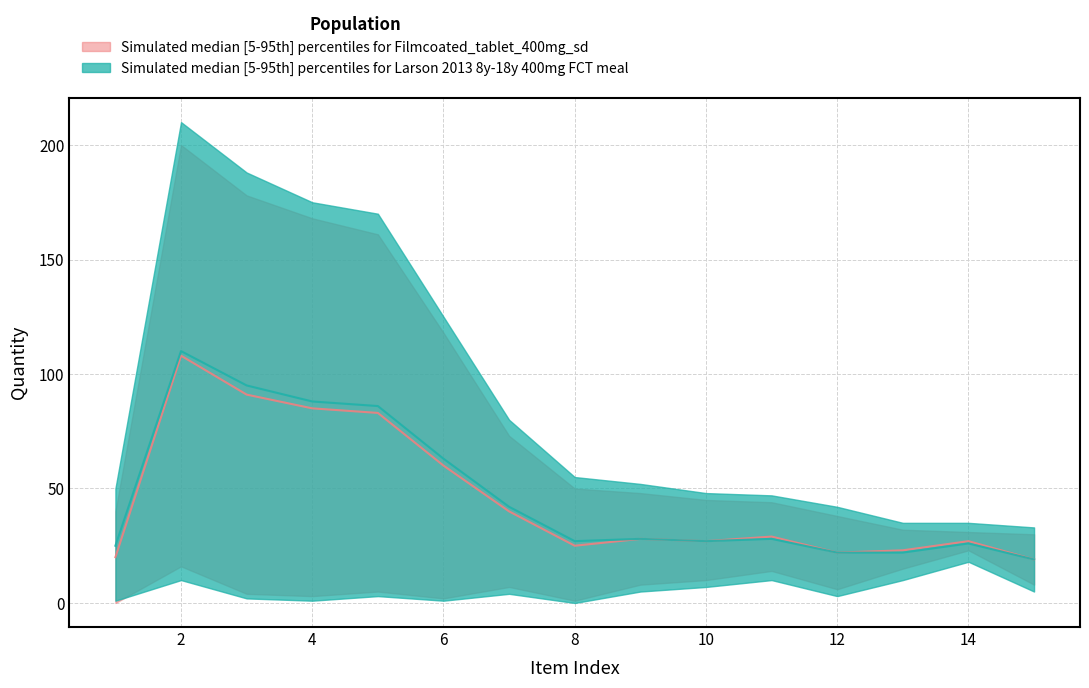

What is the smallest value displayed?

19